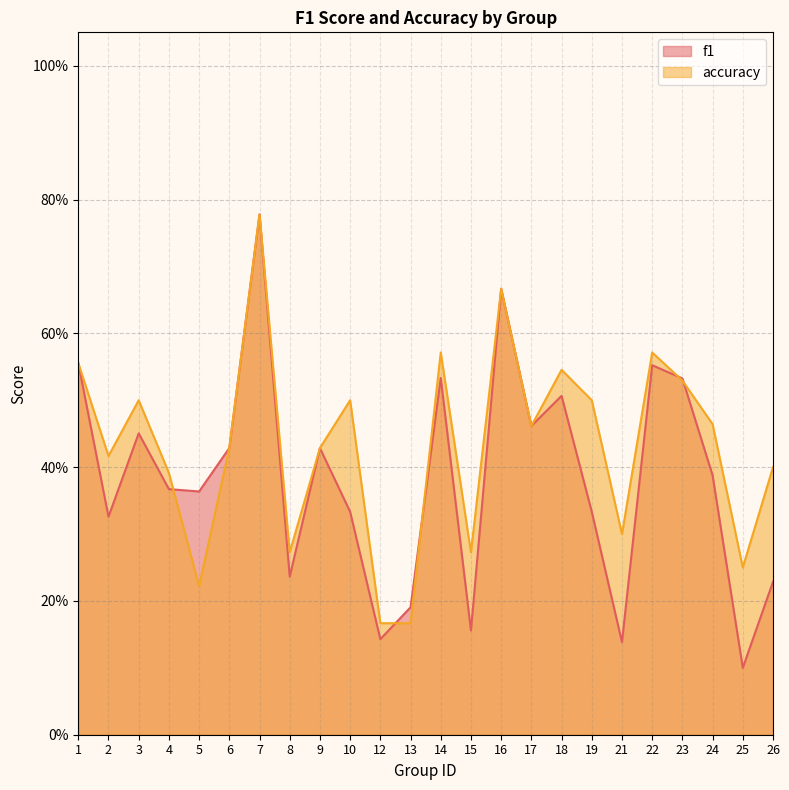

Reading right to left, extract all data points from this chart.

f1: 0.2	0.1	0.4	0.5	0.6	0.1	0.3	0.5	0.5	0.7	0.2	0.5	0.2	0.1	0.3	0.4	0.2	0.8	0.4	0.4	0.4	0.5	0.3	0.6
accuracy: 0.4	0.2	0.5	0.5	0.6	0.3	0.5	0.5	0.5	0.7	0.3	0.6	0.2	0.2	0.5	0.4	0.3	0.8	0.4	0.2	0.4	0.5	0.4	0.6